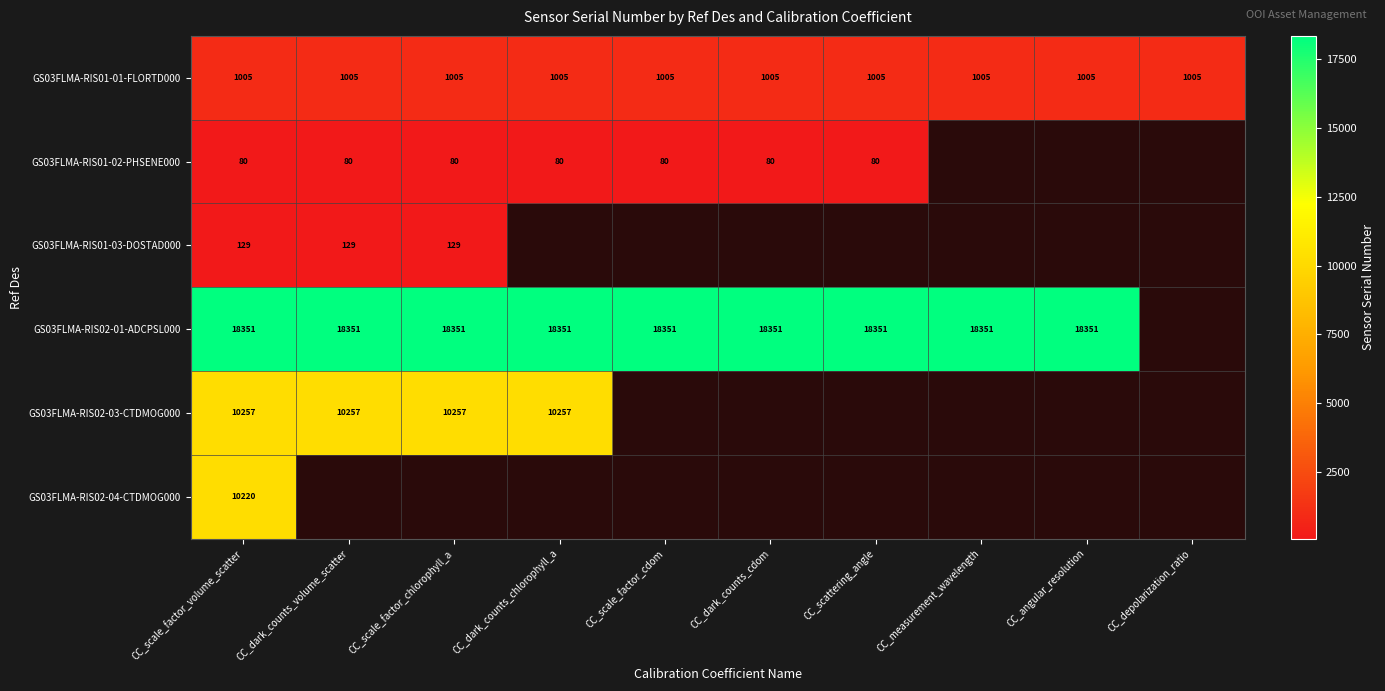

Which category has the highest value across all series?

CC_scale_factor_volume_scatter